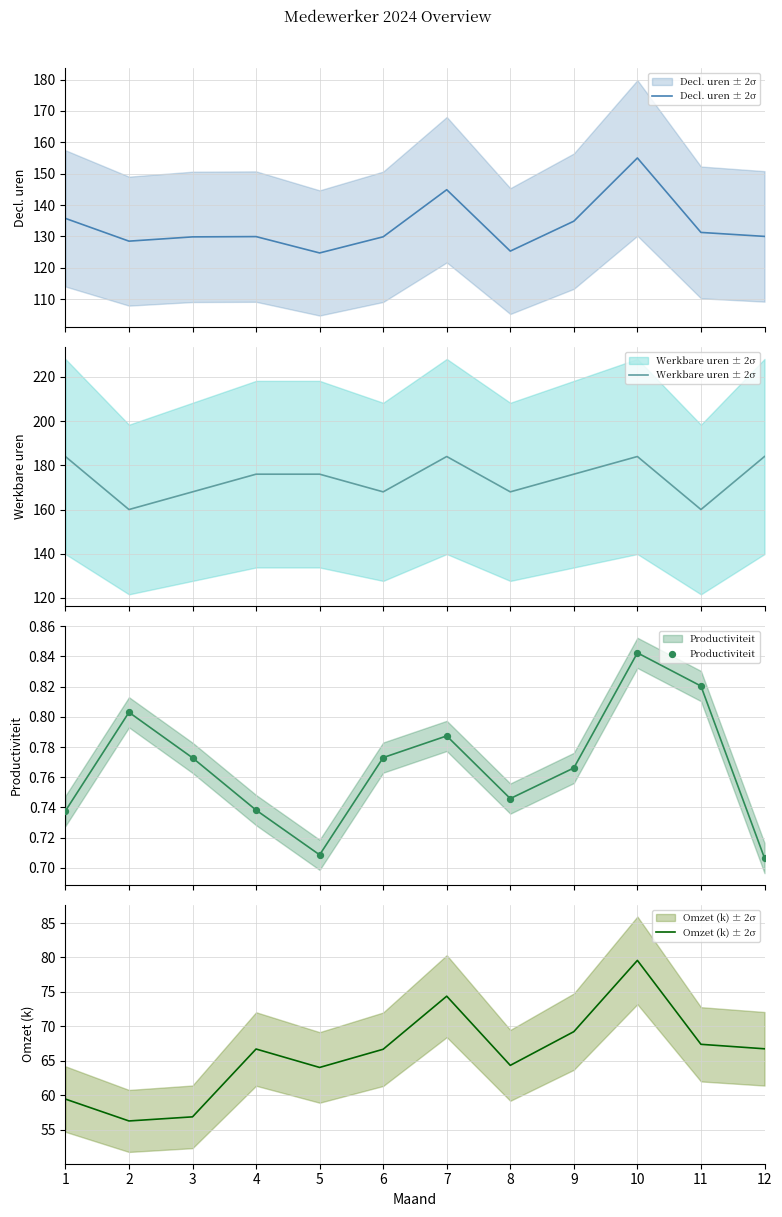

At which category is the sum across all series the highest?

10